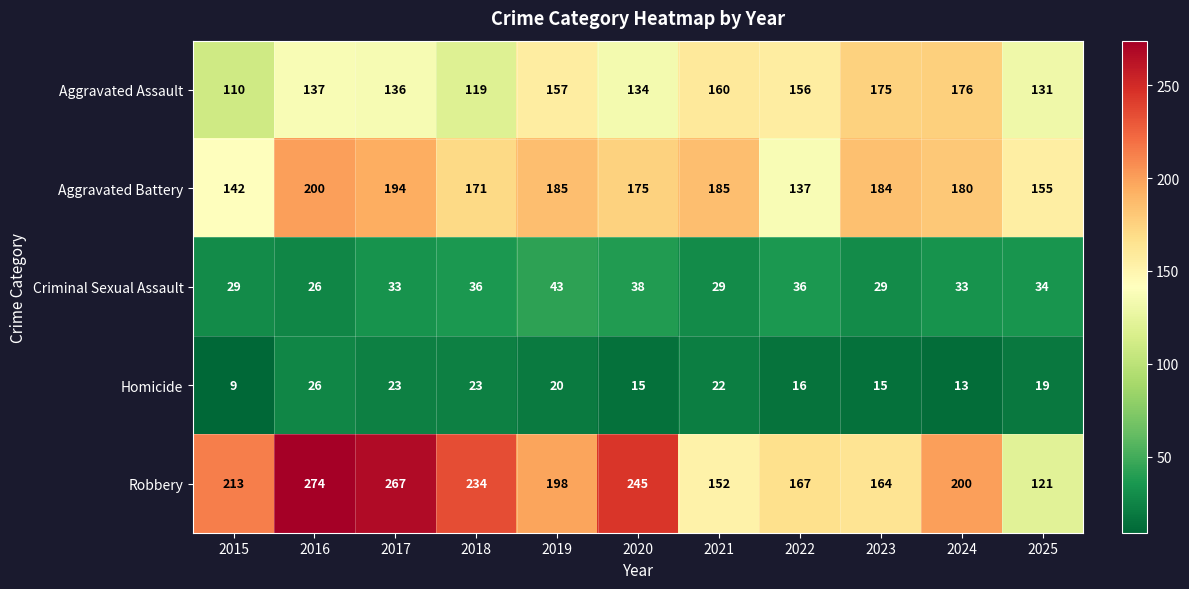

What is the maximum value shown in the chart?

274